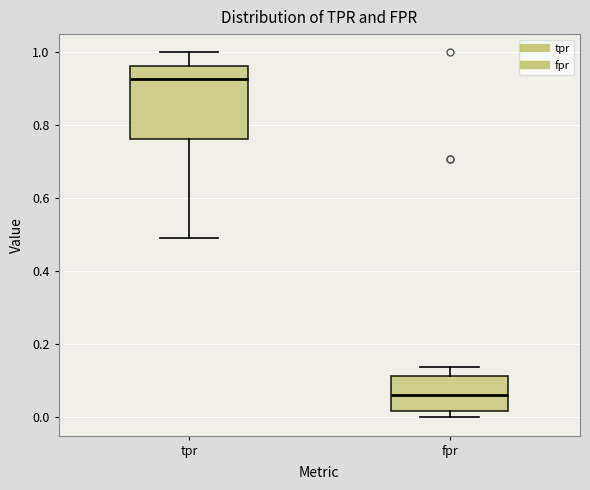

Which box is the tallest, from its lower edge to its upper edge?

tpr